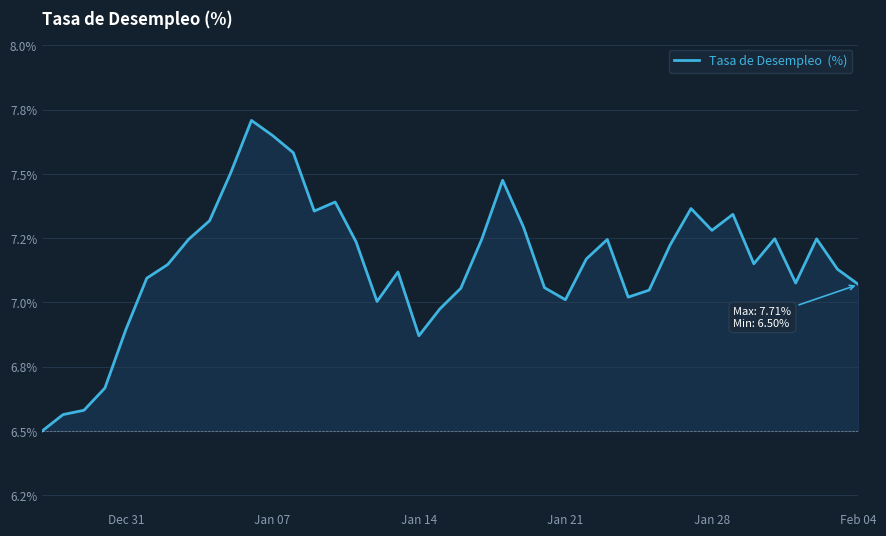

Does the chart display data point markers on the line(s)?

No